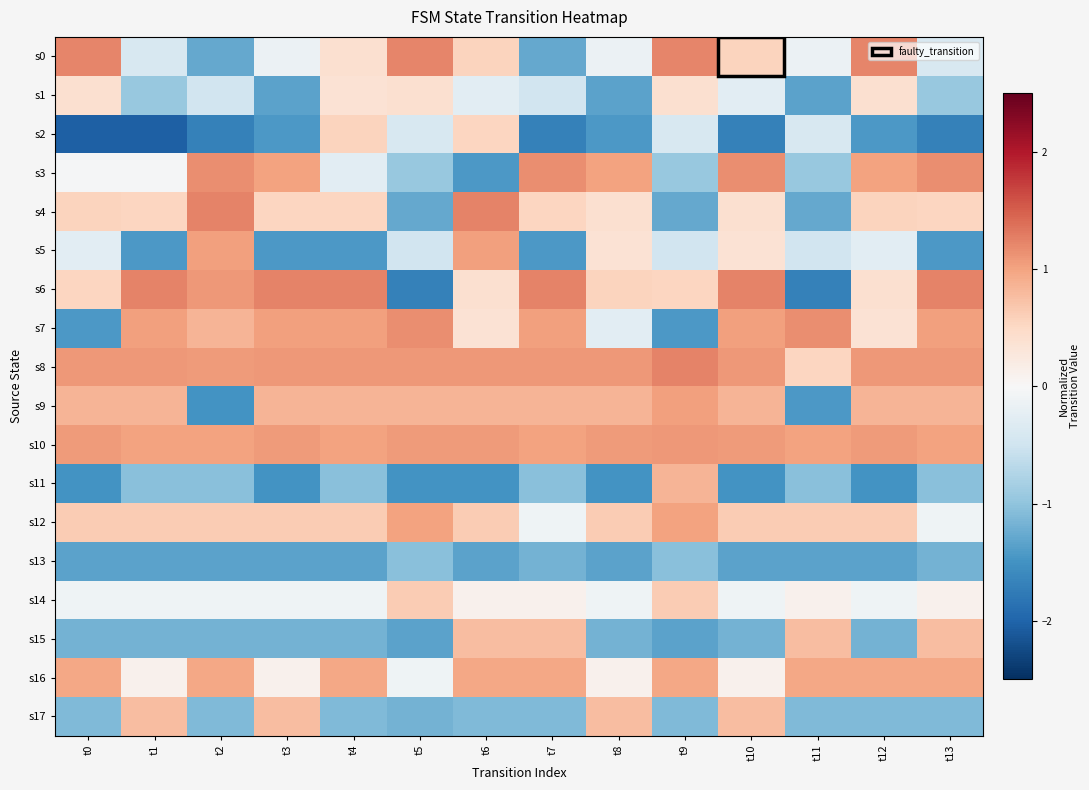

Reading left to right, transcribe all the data shown in this chart.

s0: t0=1.2	t1=-0.4	t2=-1.3	t3=-0.2	t4=0.4	t5=1.2	t6=0.6	t7=-1.3	t8=-0.2	t9=1.2	t10=0.6	t11=-0.2	t12=1.2	t13=-0.4
s1: t0=0.4	t1=-0.9	t2=-0.5	t3=-1.3	t4=0.4	t5=0.4	t6=-0.3	t7=-0.5	t8=-1.3	t9=0.4	t10=-0.3	t11=-1.3	t12=0.4	t13=-0.9
s2: t0=-2.1	t1=-2.1	t2=-1.7	t3=-1.4	t4=0.6	t5=-0.4	t6=0.5	t7=-1.7	t8=-1.4	t9=-0.4	t10=-1.7	t11=-0.4	t12=-1.4	t13=-1.7
s3: t0=-0.0	t1=-0.0	t2=1.2	t3=1.0	t4=-0.3	t5=-0.9	t6=-1.4	t7=1.2	t8=1.0	t9=-0.9	t10=1.2	t11=-0.9	t12=1.0	t13=1.2
s4: t0=0.6	t1=0.5	t2=1.2	t3=0.5	t4=0.5	t5=-1.3	t6=1.2	t7=0.5	t8=0.4	t9=-1.3	t10=0.4	t11=-1.3	t12=0.6	t13=0.5
s5: t0=-0.3	t1=-1.4	t2=1.0	t3=-1.4	t4=-1.4	t5=-0.5	t6=1.0	t7=-1.4	t8=0.4	t9=-0.5	t10=0.4	t11=-0.5	t12=-0.3	t13=-1.4
s6: t0=0.5	t1=1.2	t2=1.1	t3=1.2	t4=1.2	t5=-1.7	t6=0.4	t7=1.2	t8=0.6	t9=0.5	t10=1.2	t11=-1.7	t12=0.4	t13=1.2
s7: t0=-1.4	t1=1.0	t2=0.8	t3=1.0	t4=1.0	t5=1.2	t6=0.4	t7=1.0	t8=-0.3	t9=-1.4	t10=1.0	t11=1.2	t12=0.4	t13=1.0
s8: t0=1.1	t1=1.1	t2=1.1	t3=1.1	t4=1.1	t5=1.1	t6=1.1	t7=1.1	t8=1.1	t9=1.2	t10=1.1	t11=0.5	t12=1.1	t13=1.1
s9: t0=0.8	t1=0.8	t2=-1.5	t3=0.8	t4=0.8	t5=0.8	t6=0.8	t7=0.8	t8=0.8	t9=1.0	t10=0.8	t11=-1.4	t12=0.8	t13=0.8
s10: t0=1.1	t1=1.0	t2=1.0	t3=1.1	t4=1.0	t5=1.1	t6=1.1	t7=1.0	t8=1.1	t9=1.1	t10=1.1	t11=1.0	t12=1.1	t13=1.0
s11: t0=-1.5	t1=-1.1	t2=-1.1	t3=-1.5	t4=-1.1	t5=-1.5	t6=-1.5	t7=-1.1	t8=-1.5	t9=0.8	t10=-1.5	t11=-1.1	t12=-1.5	t13=-1.1
s12: t0=0.6	t1=0.6	t2=0.6	t3=0.6	t4=0.6	t5=1.0	t6=0.6	t7=-0.1	t8=0.6	t9=1.0	t10=0.6	t11=0.6	t12=0.6	t13=-0.1
s13: t0=-1.3	t1=-1.3	t2=-1.3	t3=-1.3	t4=-1.3	t5=-1.1	t6=-1.3	t7=-1.2	t8=-1.3	t9=-1.1	t10=-1.3	t11=-1.3	t12=-1.3	t13=-1.2
s14: t0=-0.1	t1=-0.1	t2=-0.1	t3=-0.1	t4=-0.1	t5=0.6	t6=0.1	t7=0.1	t8=-0.1	t9=0.6	t10=-0.1	t11=0.1	t12=-0.1	t13=0.1
s15: t0=-1.2	t1=-1.2	t2=-1.2	t3=-1.2	t4=-1.2	t5=-1.3	t6=0.8	t7=0.8	t8=-1.2	t9=-1.3	t10=-1.2	t11=0.8	t12=-1.2	t13=0.8
s16: t0=1.0	t1=0.1	t2=1.0	t3=0.1	t4=1.0	t5=-0.1	t6=1.0	t7=1.0	t8=0.1	t9=1.0	t10=0.1	t11=1.0	t12=1.0	t13=1.0
s17: t0=-1.1	t1=0.8	t2=-1.1	t3=0.8	t4=-1.1	t5=-1.2	t6=-1.1	t7=-1.1	t8=0.8	t9=-1.1	t10=0.8	t11=-1.1	t12=-1.1	t13=-1.1